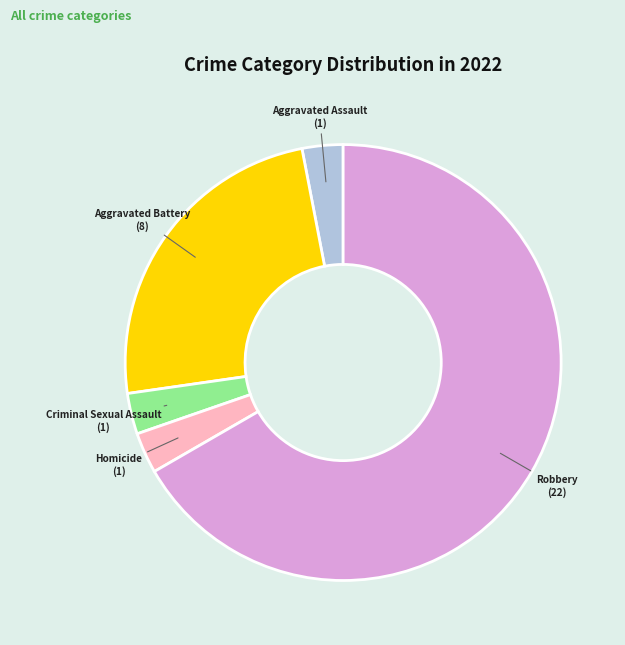

To the nearest percent, what is the combined percentage of Homicide and Aggravated Assault?

6%